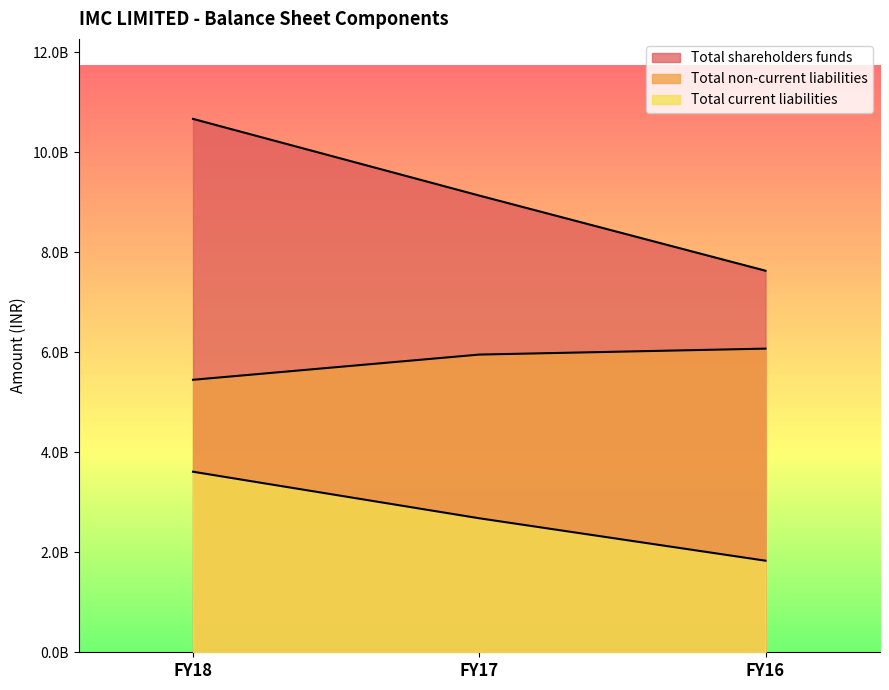

Rank the series by their average value, from highest to lowest.

Total shareholders funds, Total non-current liabilities, Total current liabilities